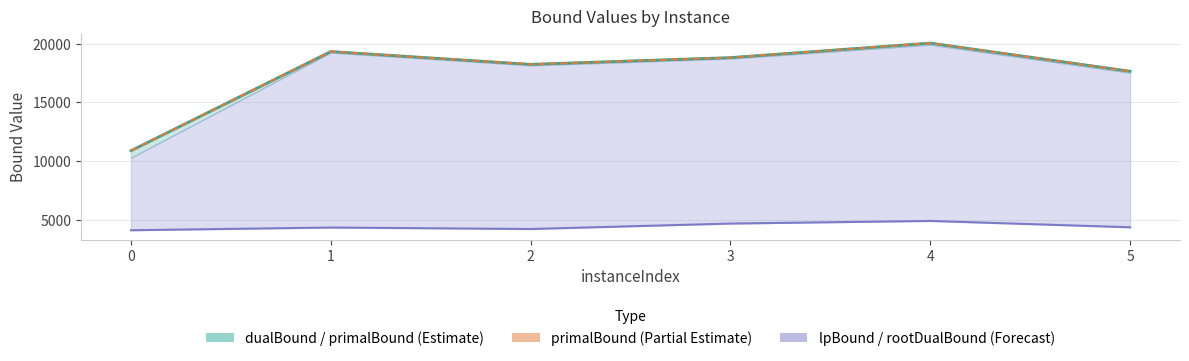

What is the total value across all series at 5?

39669.0